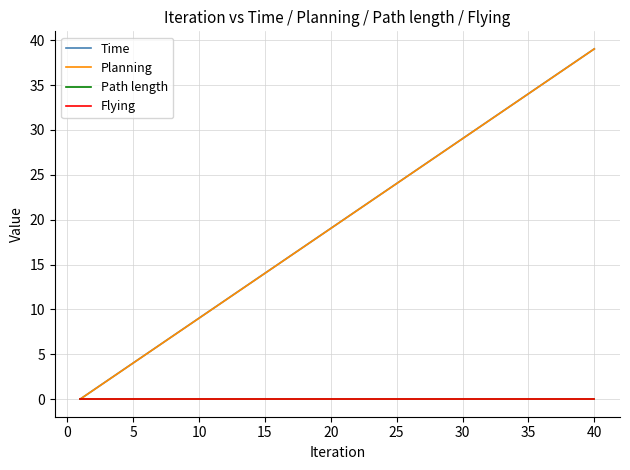

Reading left to right, extract all data points from this chart.

Time: 0.0	1.0	2.0	3.0	4.0	5.0	6.0	7.0	8.0	9.0	10.0	11.0	12.0	13.0	14.0	15.0	16.0	17.0	18.0	19.0	20.0	21.0	22.0	23.0	24.0	25.0	26.0	27.0	28.0	29.0	30.0	31.0	32.0	33.0	34.0	35.0	36.0	37.0	38.0	39.0
Planning: 0.0	1.0	2.0	3.0	4.0	5.0	6.0	7.0	8.0	9.0	10.0	11.0	12.0	13.0	14.0	15.0	16.0	17.0	18.0	19.0	20.0	21.0	22.0	23.0	24.0	25.0	26.0	27.0	28.0	29.0	30.0	31.0	32.0	33.0	34.0	35.0	36.0	37.0	38.0	39.0
Path length: 0.0	0.0	0.0	0.0	0.0	0.0	0.0	0.0	0.0	0.0	0.0	0.0	0.0	0.0	0.0	0.0	0.0	0.0	0.0	0.0	0.0	0.0	0.0	0.0	0.0	0.0	0.0	0.0	0.0	0.0	0.0	0.0	0.0	0.0	0.0	0.0	0.0	0.0	0.0	0.0
Flying: 0.0	0.0	0.0	0.0	0.0	0.0	0.0	0.0	0.0	0.0	0.0	0.0	0.0	0.0	0.0	0.0	0.0	0.0	0.0	0.0	0.0	0.0	0.0	0.0	0.0	0.0	0.0	0.0	0.0	0.0	0.0	0.0	0.0	0.0	0.0	0.0	0.0	0.0	0.0	0.0